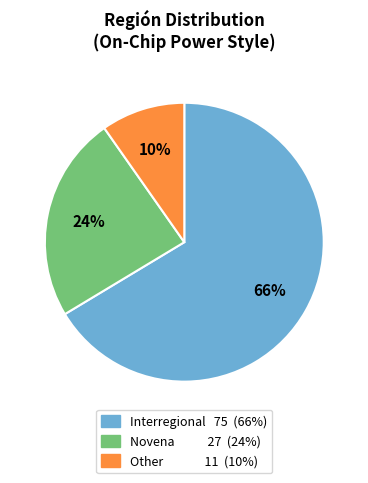

What percentage is the Other slice, to the nearest percent?

10%